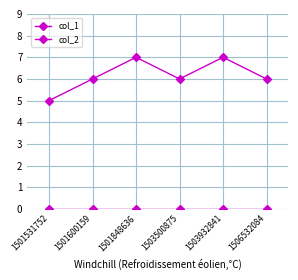

How many lines are shown in the chart?

2